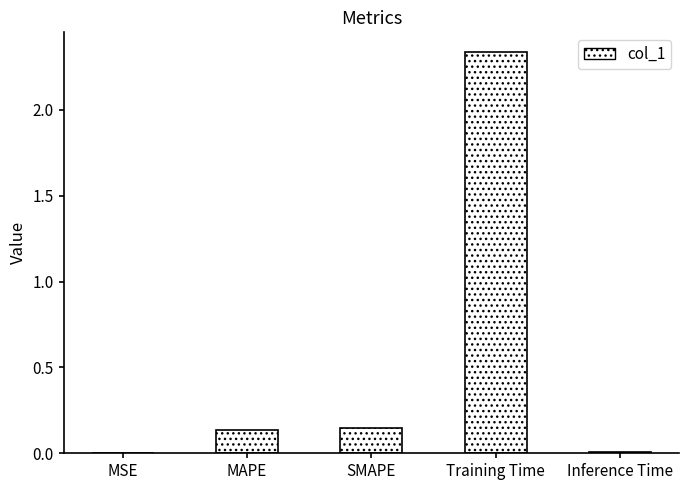

Which category has the highest value across all series?

Training Time